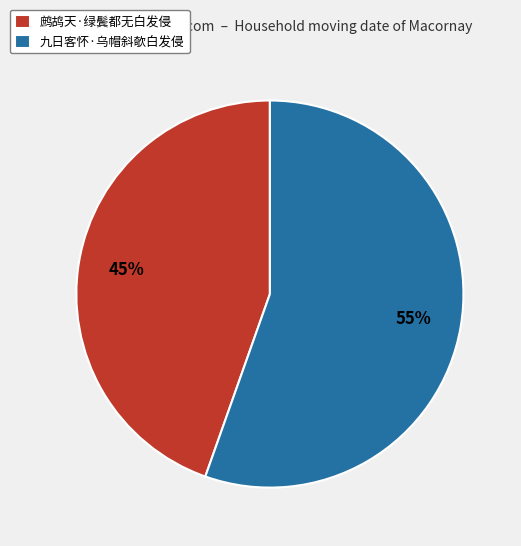

Between 鹧鸪天·绿鬓都无白发侵 and 九日客怀·乌帽斜欹白发侵, which is larger?

九日客怀·乌帽斜欹白发侵